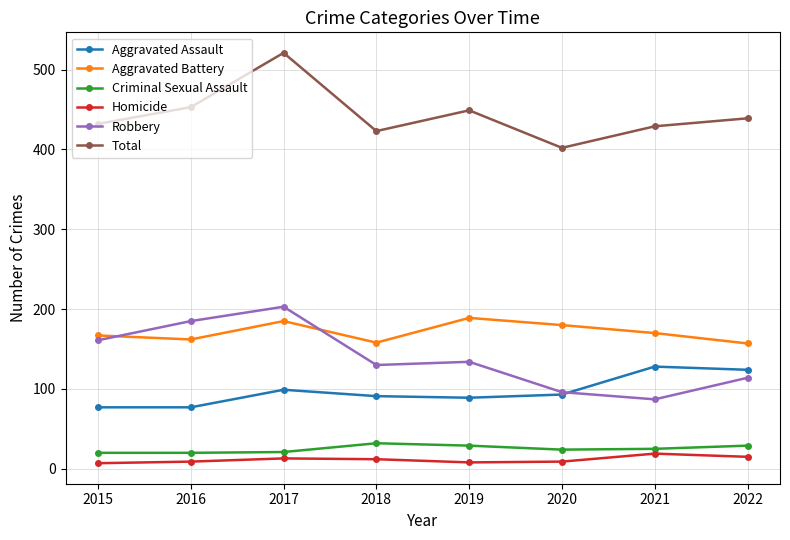

What is the value of the Total point at the 4th from the left?

423